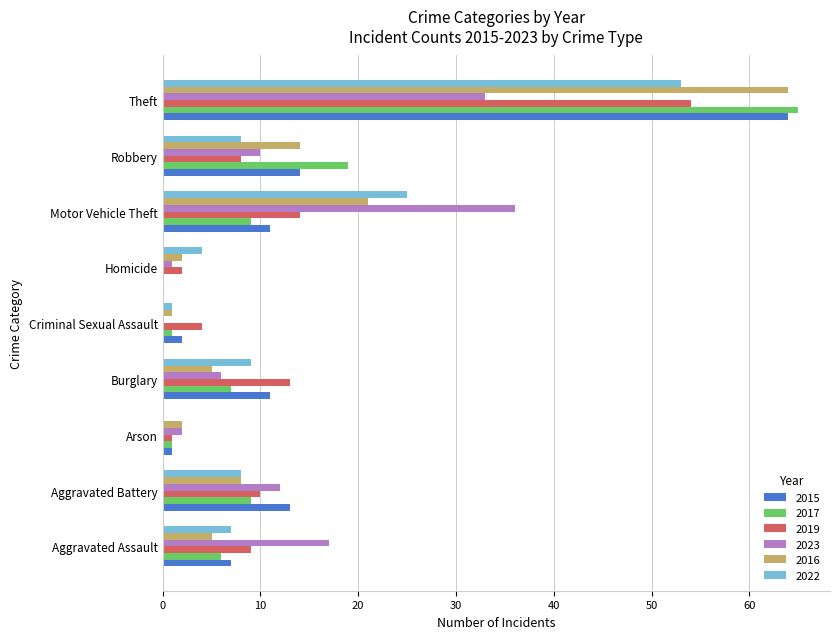

What is the sum of the 2022 values at Burglary and Motor Vehicle Theft?

34